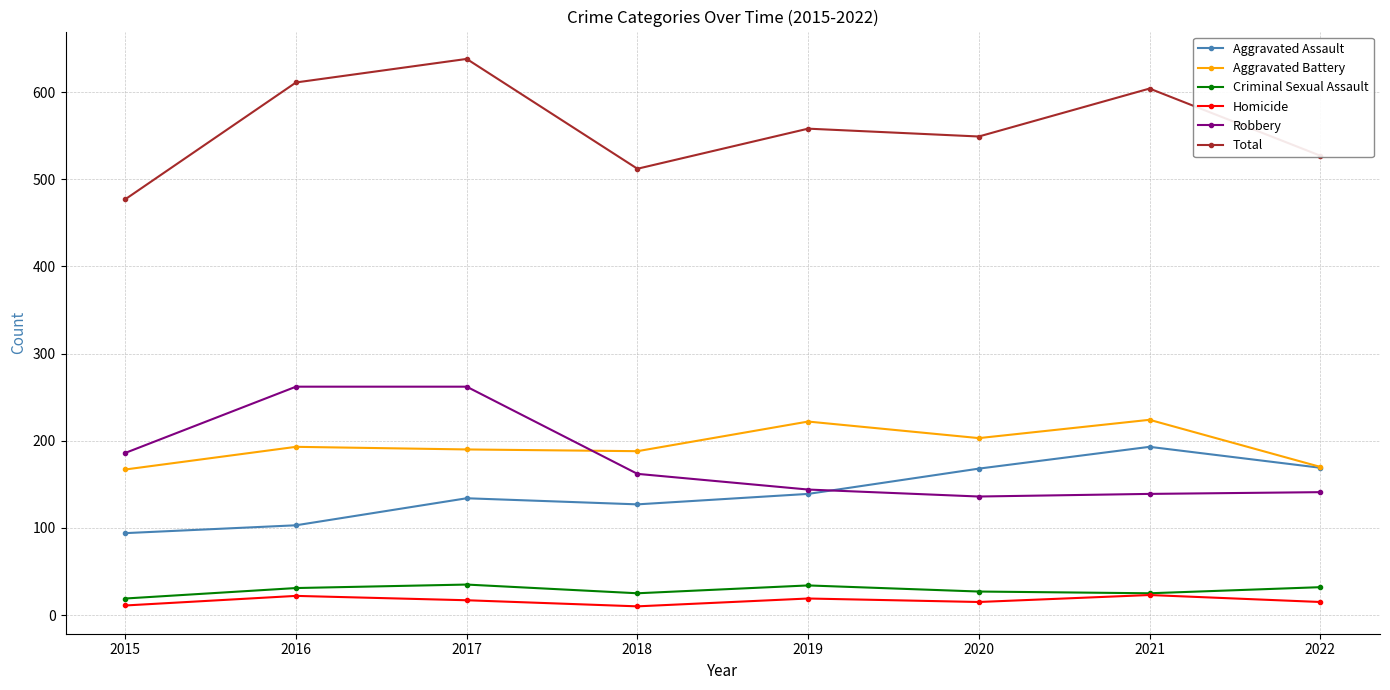

Between 2015 and 2016, which series saw the biggest shift?

Total